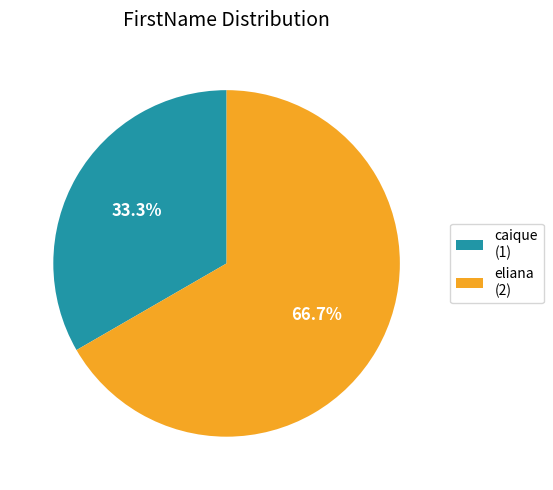

Rank the categories by value from lowest to highest.

caique, eliana